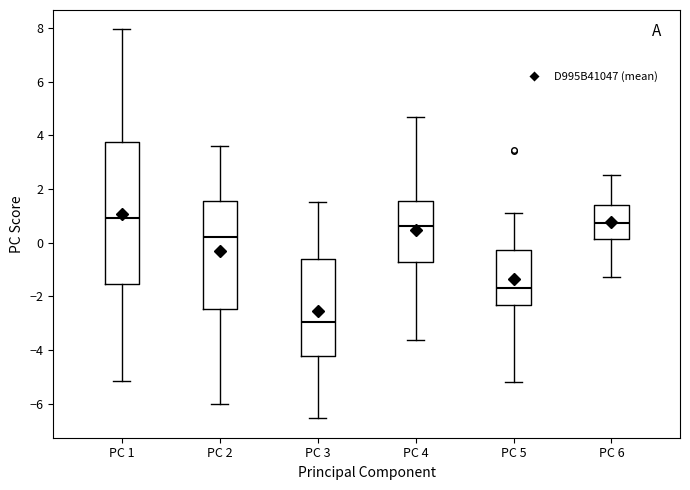

Which box is the tallest, from its lower edge to its upper edge?

PC 1